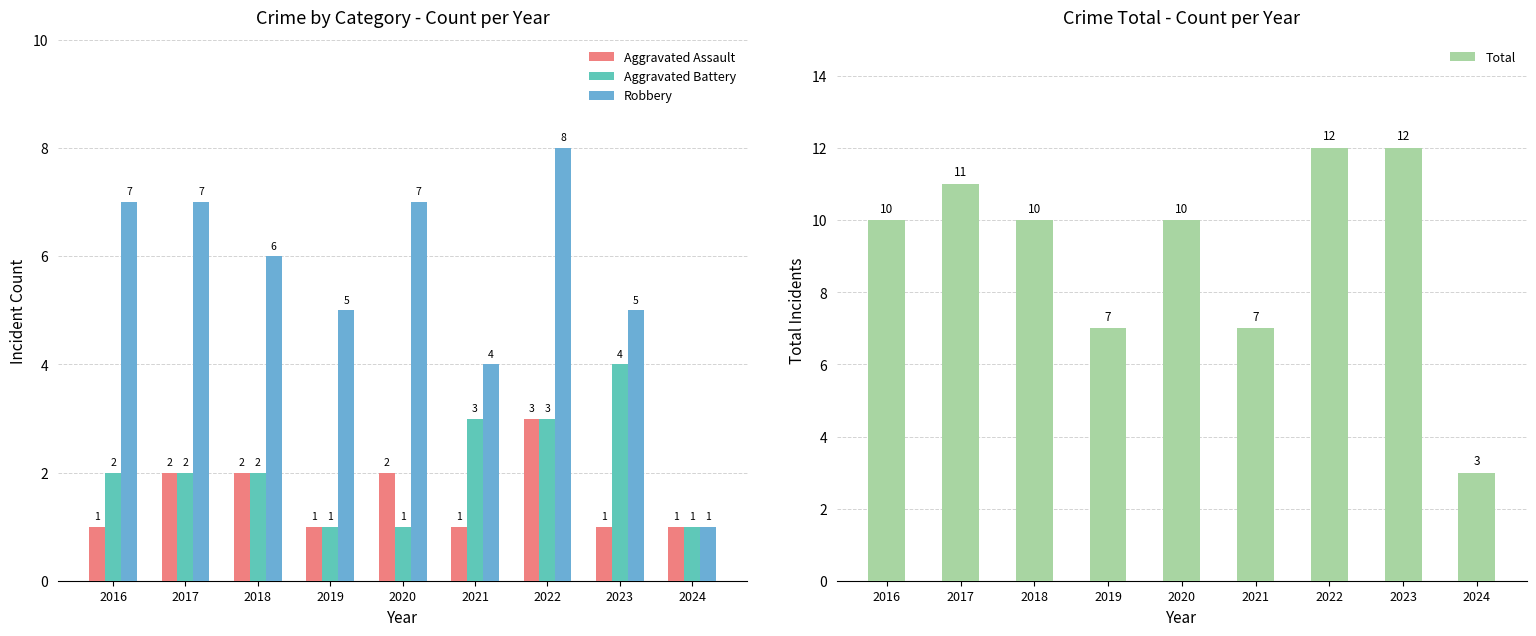

What is the difference between the highest and lowest values at 2019?

6